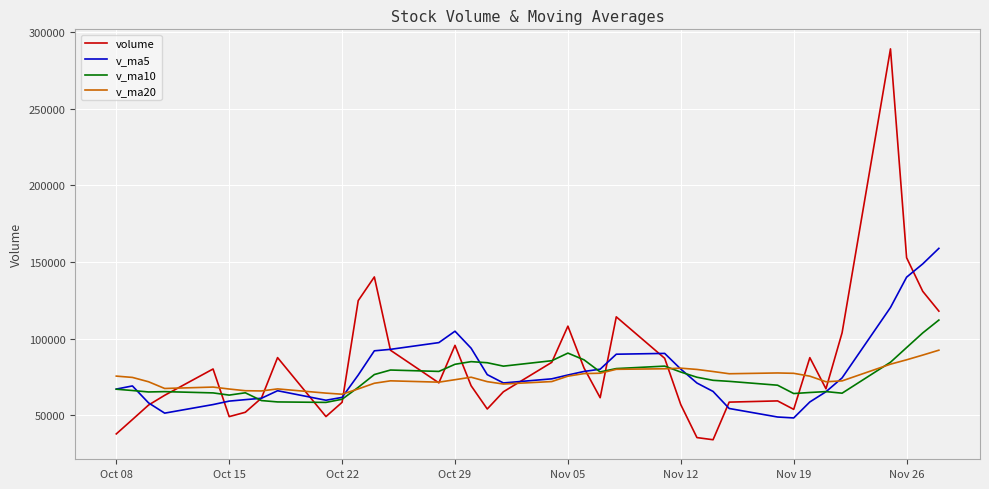

In v_ma5, how many points are lower than both neighbors (excluding endpoints)?

4